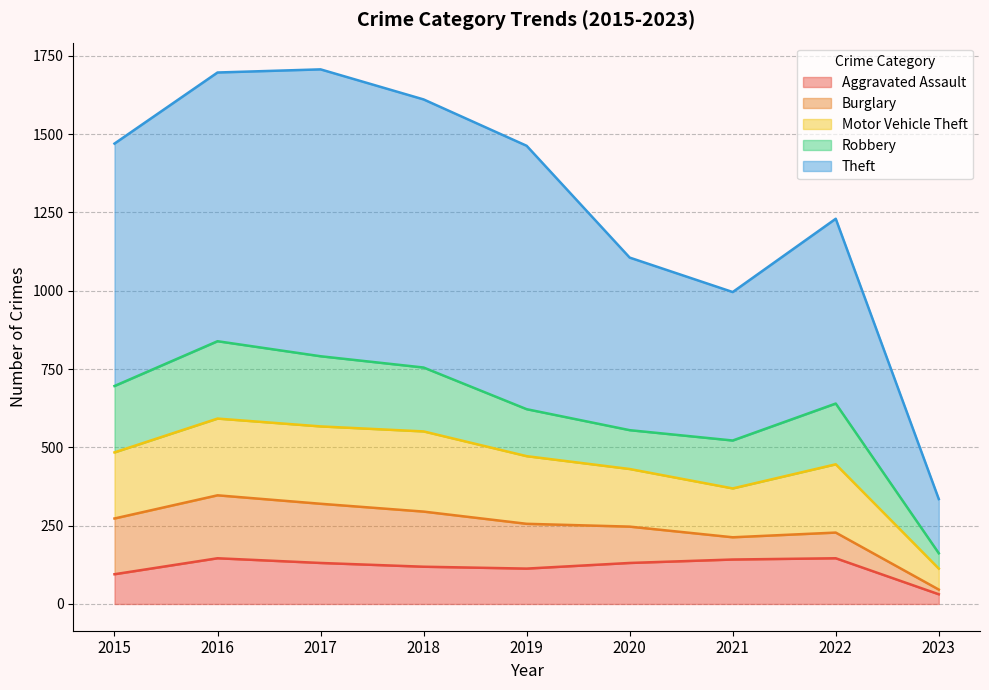

Is it true that Aggravated Assault equals 113 at 2019?

True